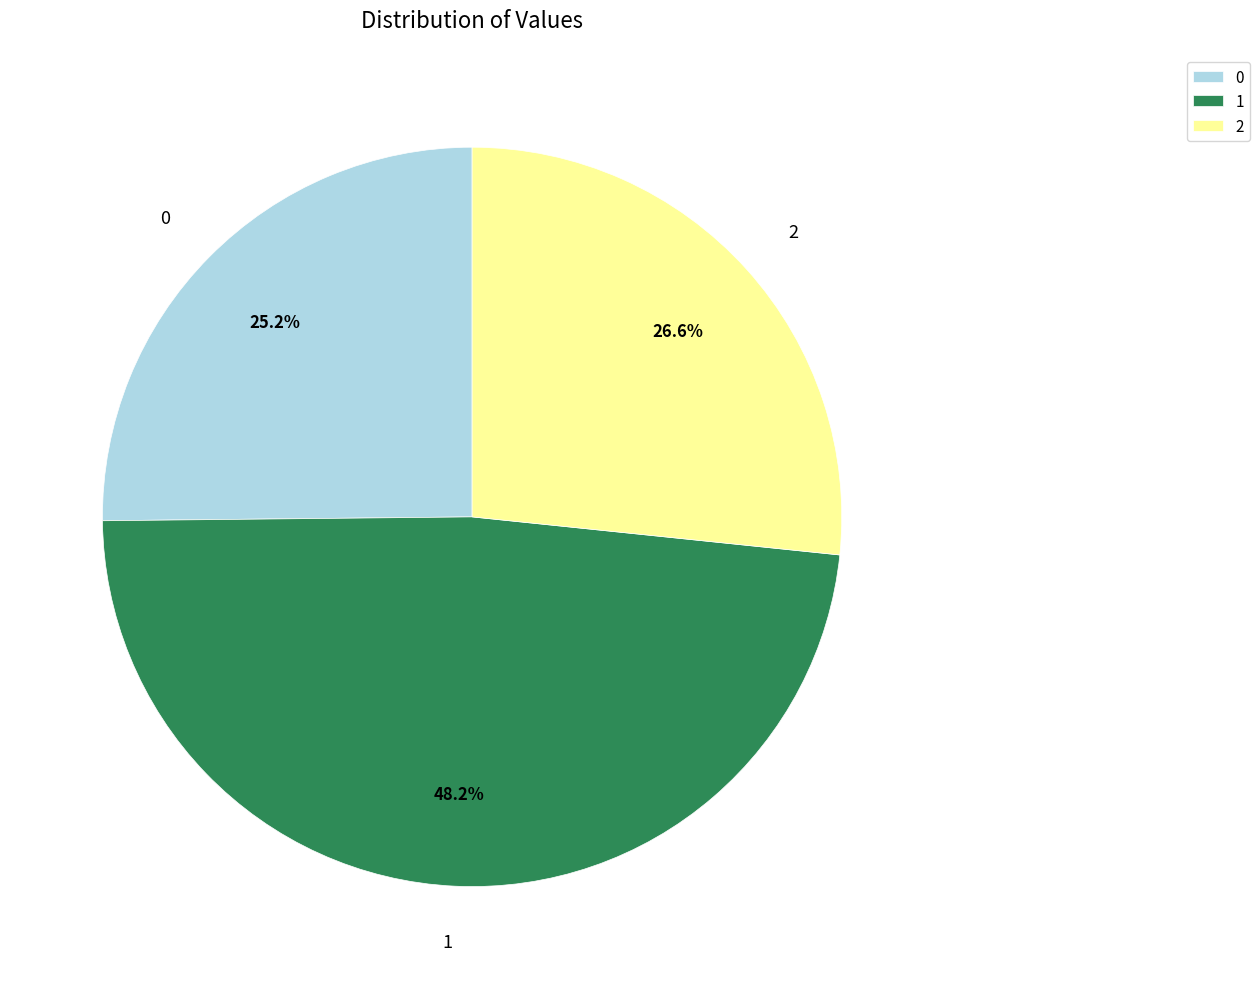

Which slice is the largest?

1